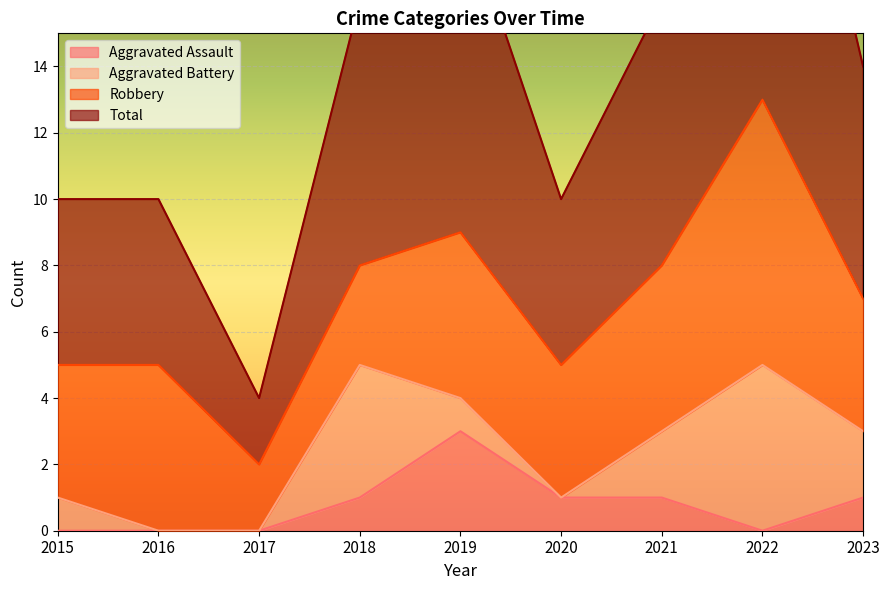

What is the difference between the highest and lowest values at 2017?

4